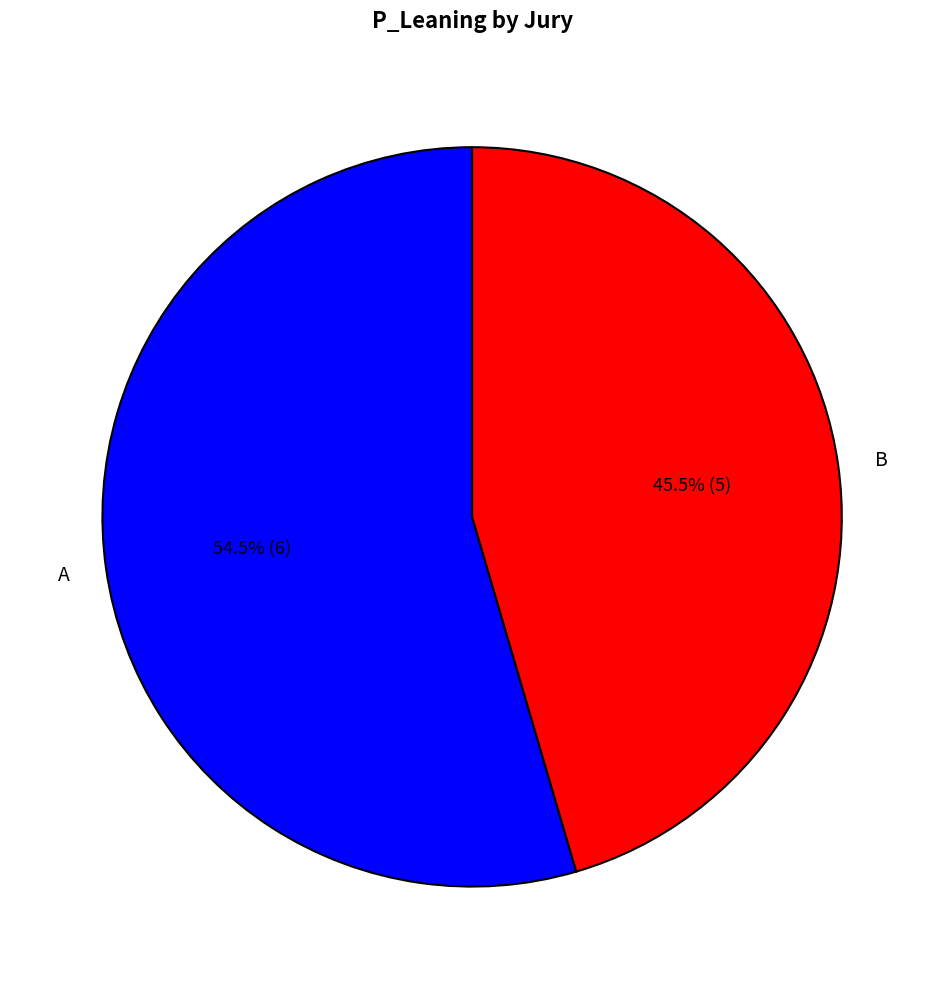

Rank the categories by value from lowest to highest.

B, A